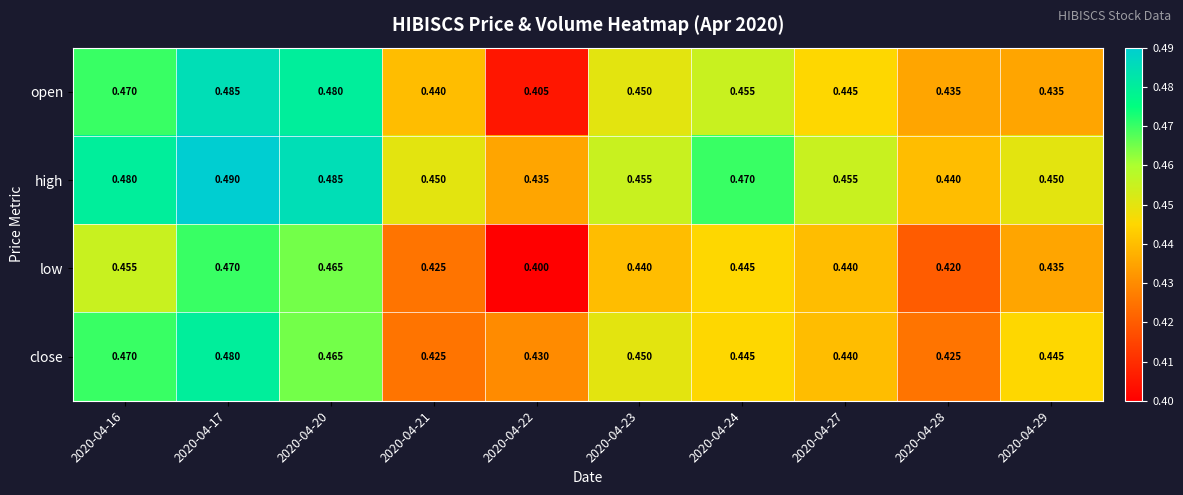

Rank the series by their maximum value, from lowest to highest.

low, close, open, high